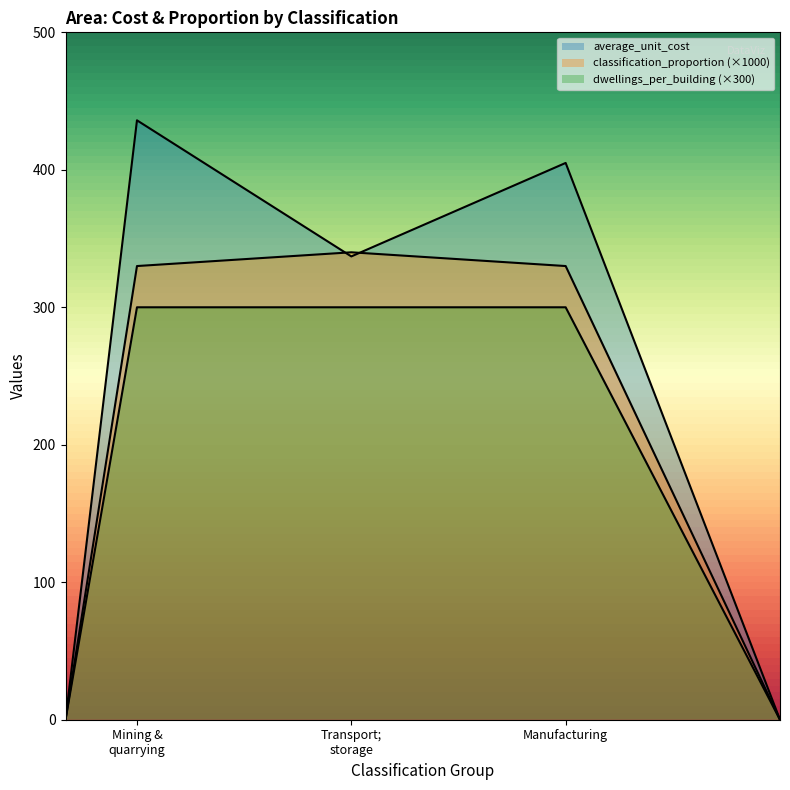

Reading left to right, extract all data points from this chart.

average_unit_cost: Mining and quarrying=436.0	Transport; storage and communication=337.0	Manufacturing=405.0
classification_proportion: Mining and quarrying=0.3	Transport; storage and communication=0.3	Manufacturing=0.3
dwellings_per_building: Mining and quarrying=1.0	Transport; storage and communication=1.0	Manufacturing=1.0